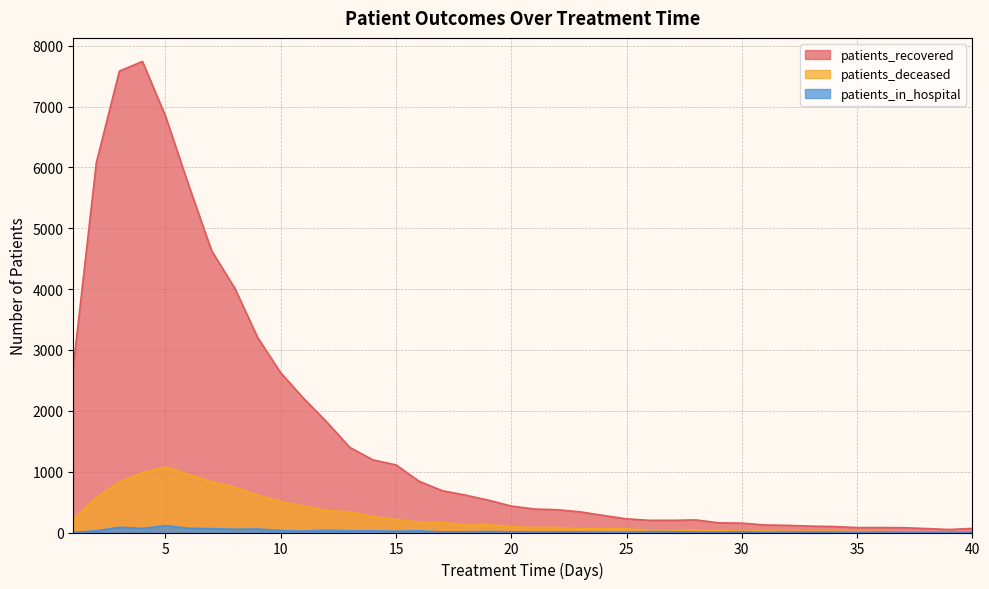

Reading left to right, what are all the values shown in this chart?

patients_recovered: 2720	6079	7582	7741	6842	5713	4631	4019	3203	2624	2201	1814	1397	1193	1111	843	687	615	532	435	386	374	339	280	224	200	200	207	159	154	124	117	105	98	81	81	79	65	49	67
patients_deceased: 219	575	830	984	1079	956	832	745	614	511	430	363	336	260	216	169	168	123	130	93	83	83	62	62	59	38	33	41	27	23	24	20	23	22	17	16	8	9	11	11
patients_in_hospital: 0	28	86	67	113	68	63	54	57	32	23	37	26	27	21	27	9	12	15	12	8	9	10	5	4	15	13	7	8	13	3	8	7	7	2	8	3	4	4	4